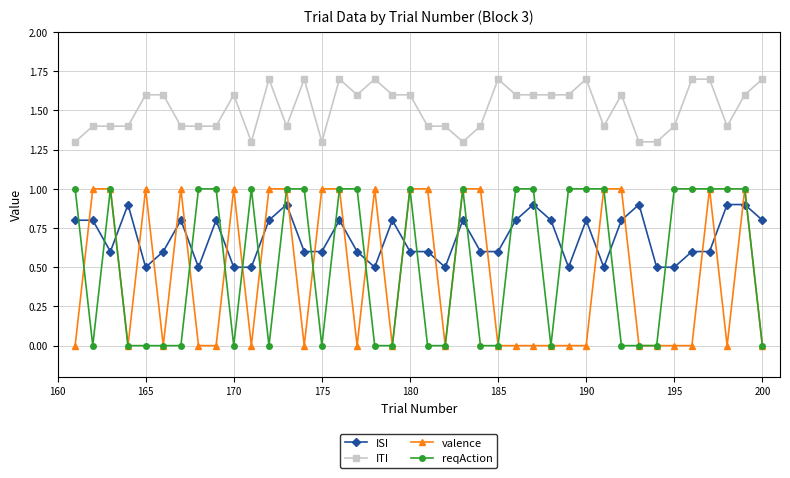

True or false: valence and ITI intersect in this chart.

False